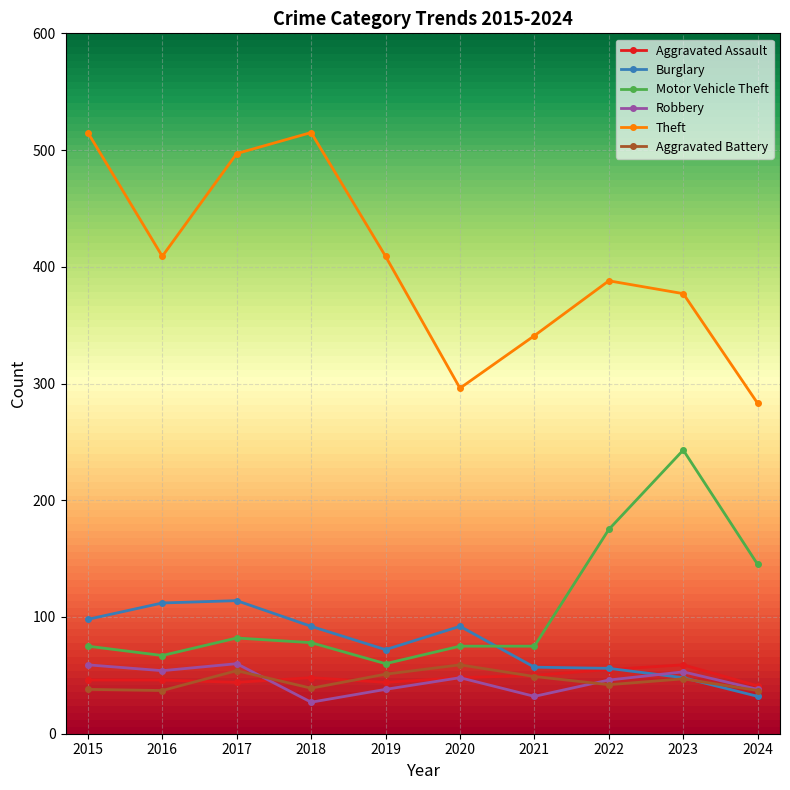

What is the sum of all Robbery values?

455